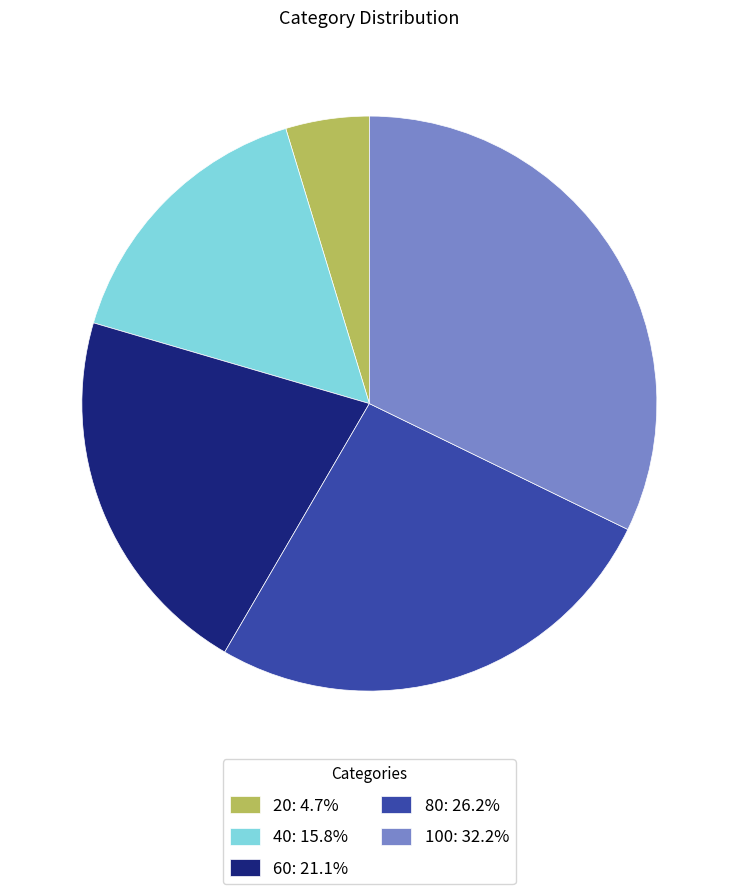

Count the number of slices in the pie.

5